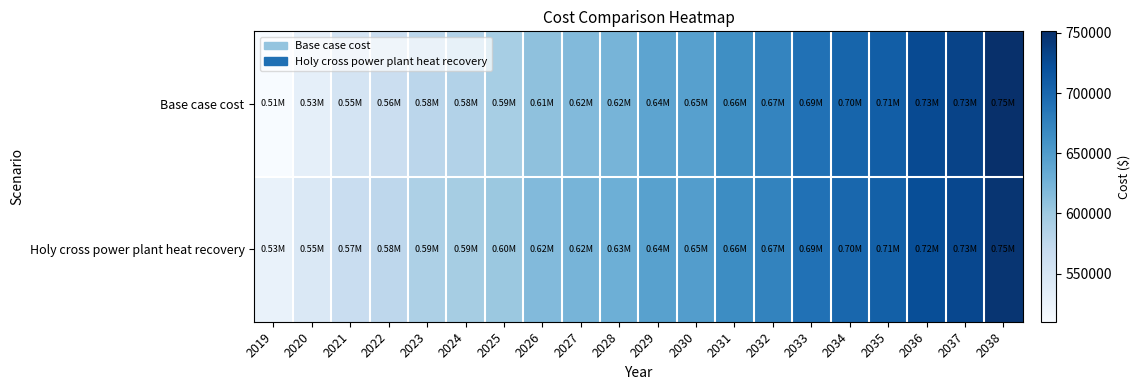

Rank the series at 2029 from highest to lowest value.

Holy cross power plant heat recovery, Base case cost